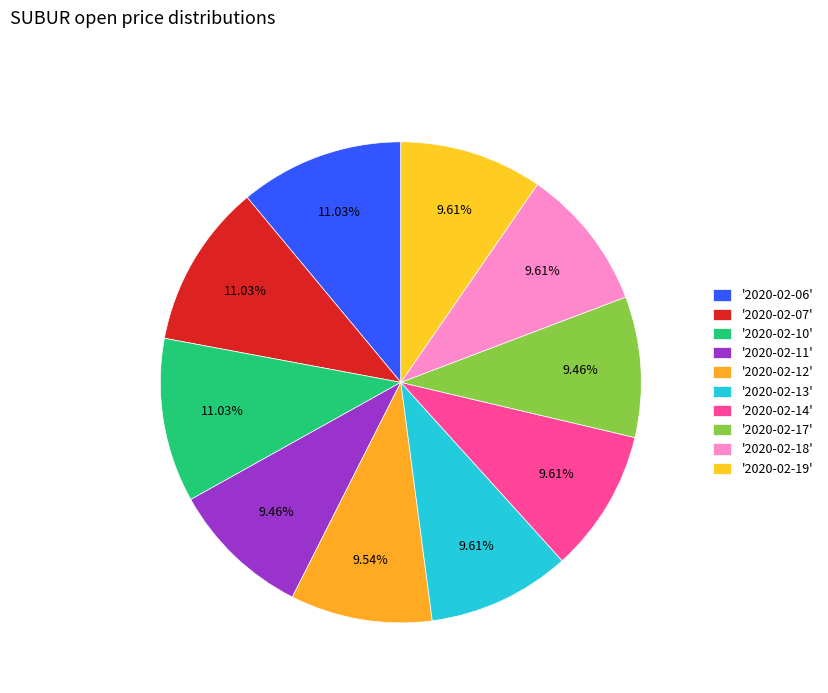

How many segments does this pie chart have?

10